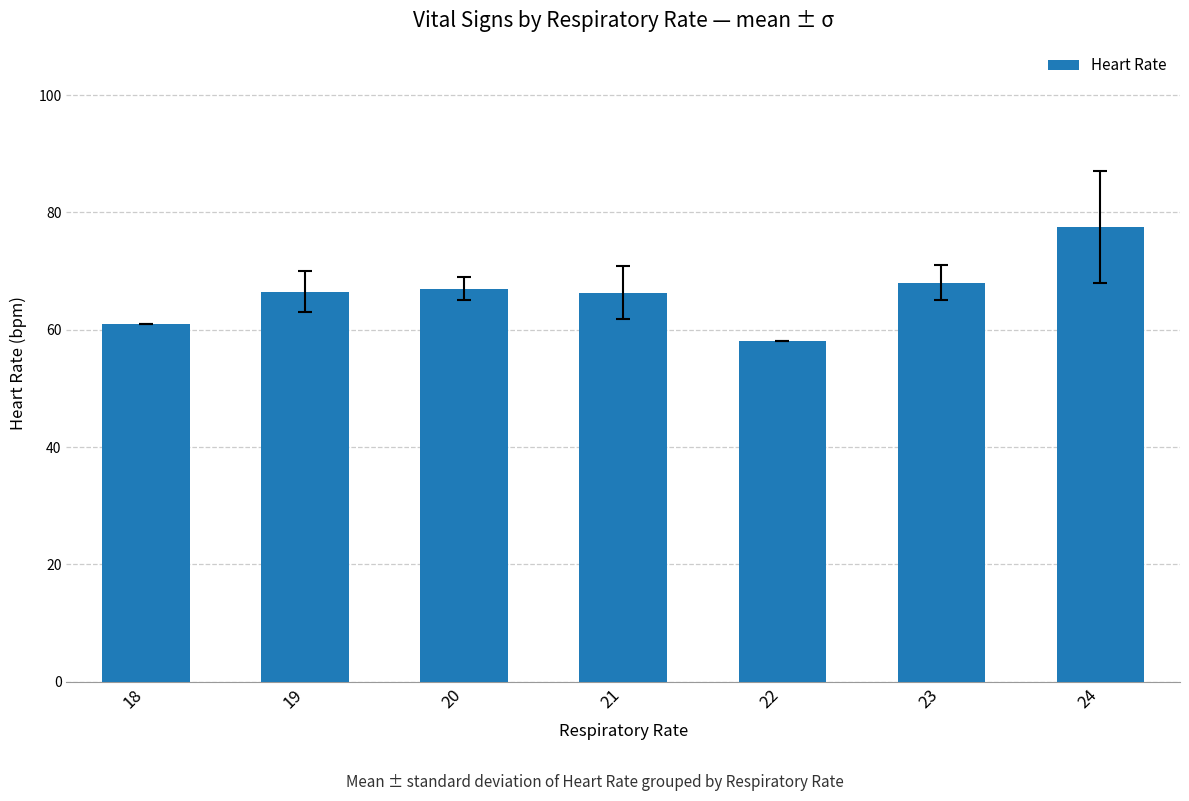

How many series are shown in this chart?

1